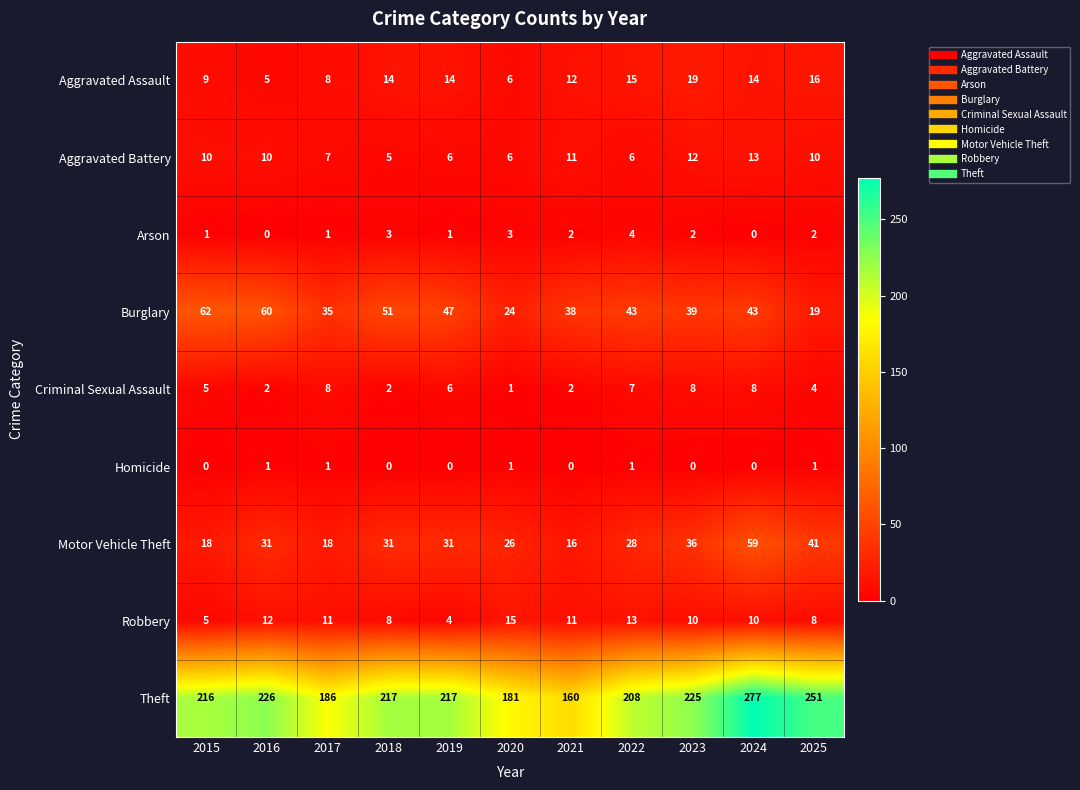

Count the Arson values in the range 1 to 3.

8